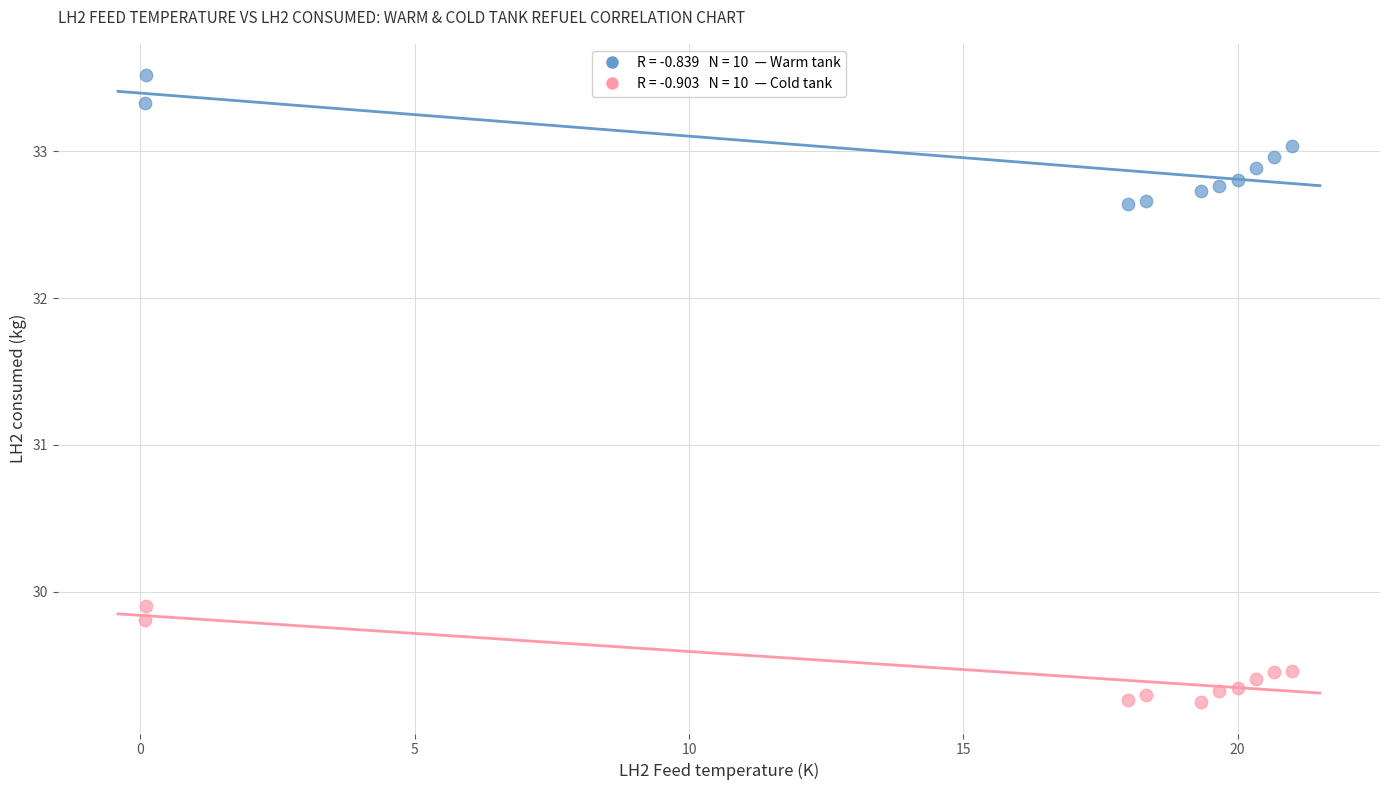

Across all data points, what is the range of Y values (max minus min)?

4.3